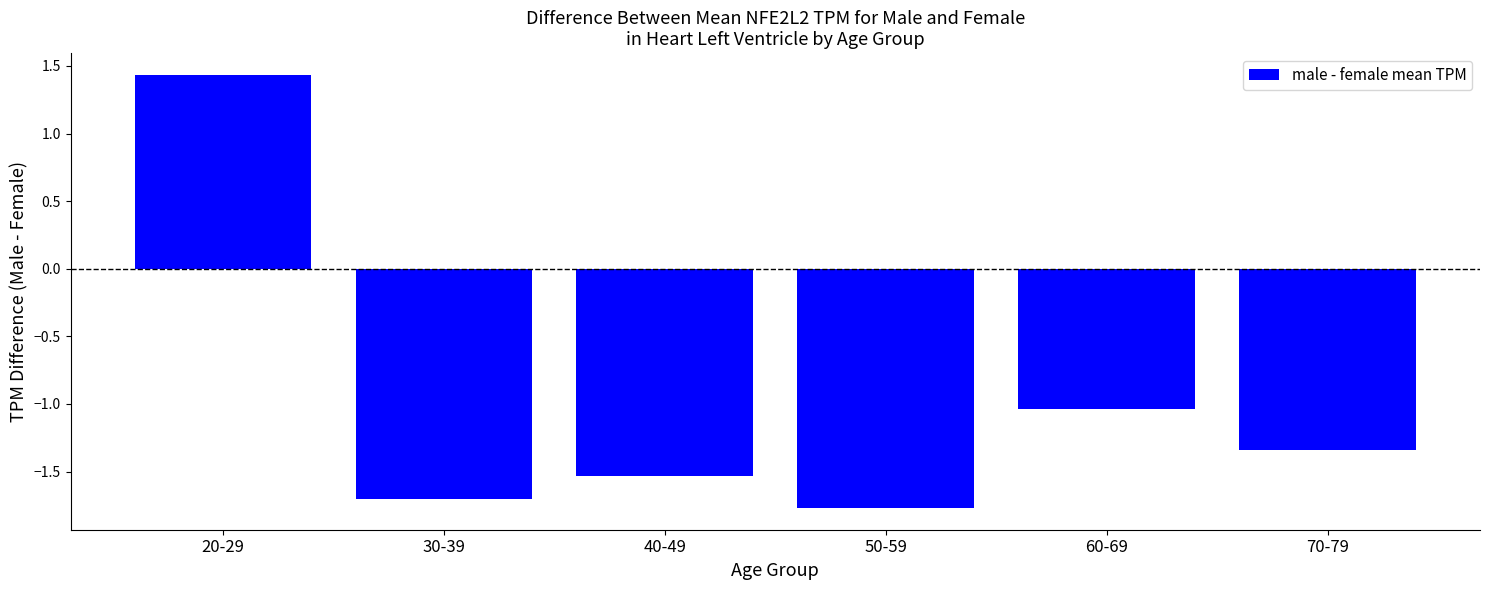

What position from the right is 60-69?

2